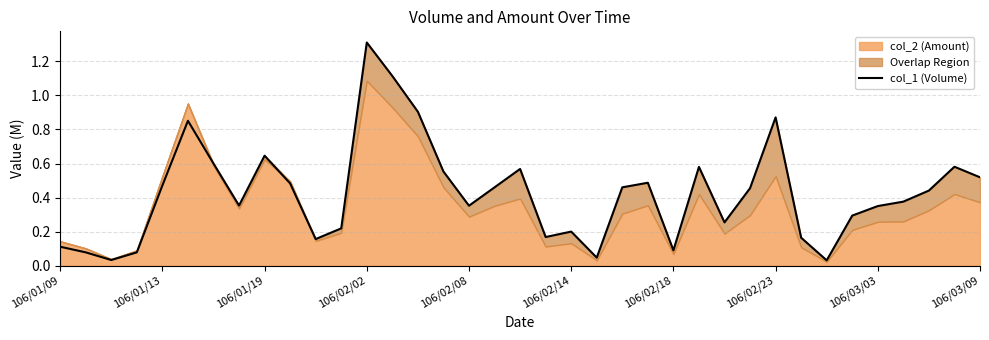

What is the difference between the values at 19 and 106/01/13?

0.1